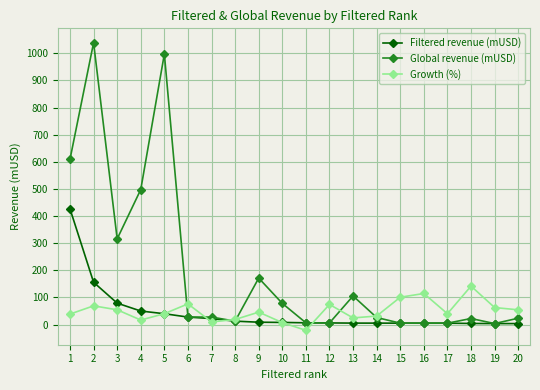

Which series has the largest total across all categories?

Global revenue (mUSD)